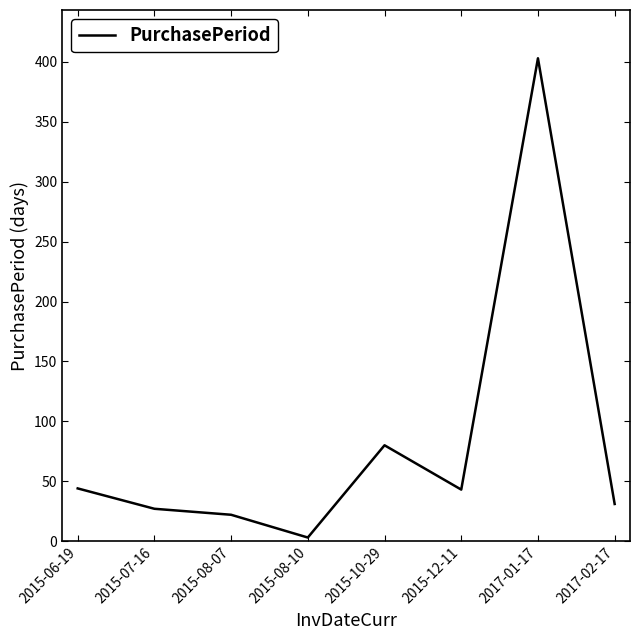

What position from the left is 2015-06-19?

1